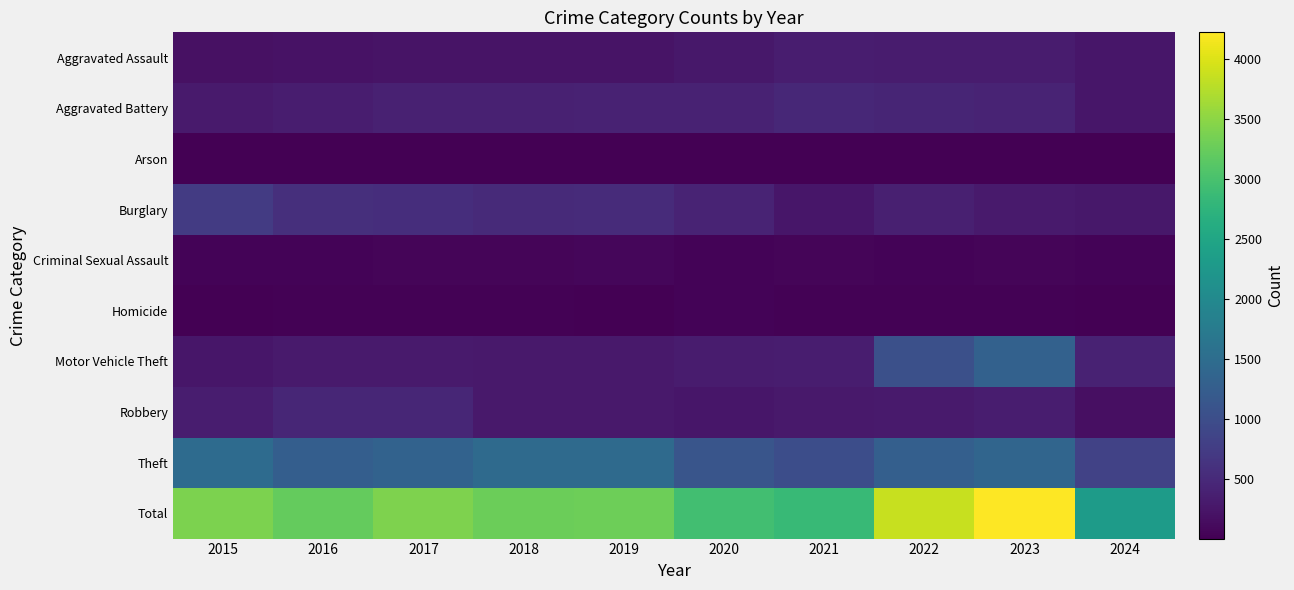

What is the difference between the highest and lowest values at 2015?

3383